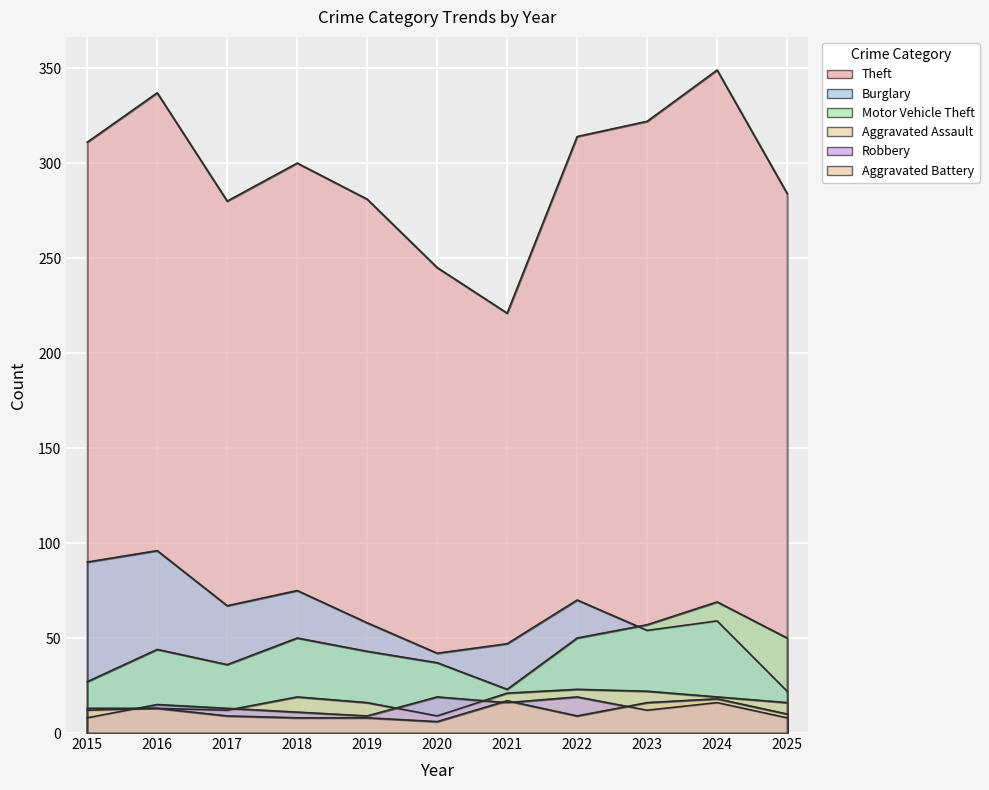

Which has a higher value, 2023 or 2022?

2023